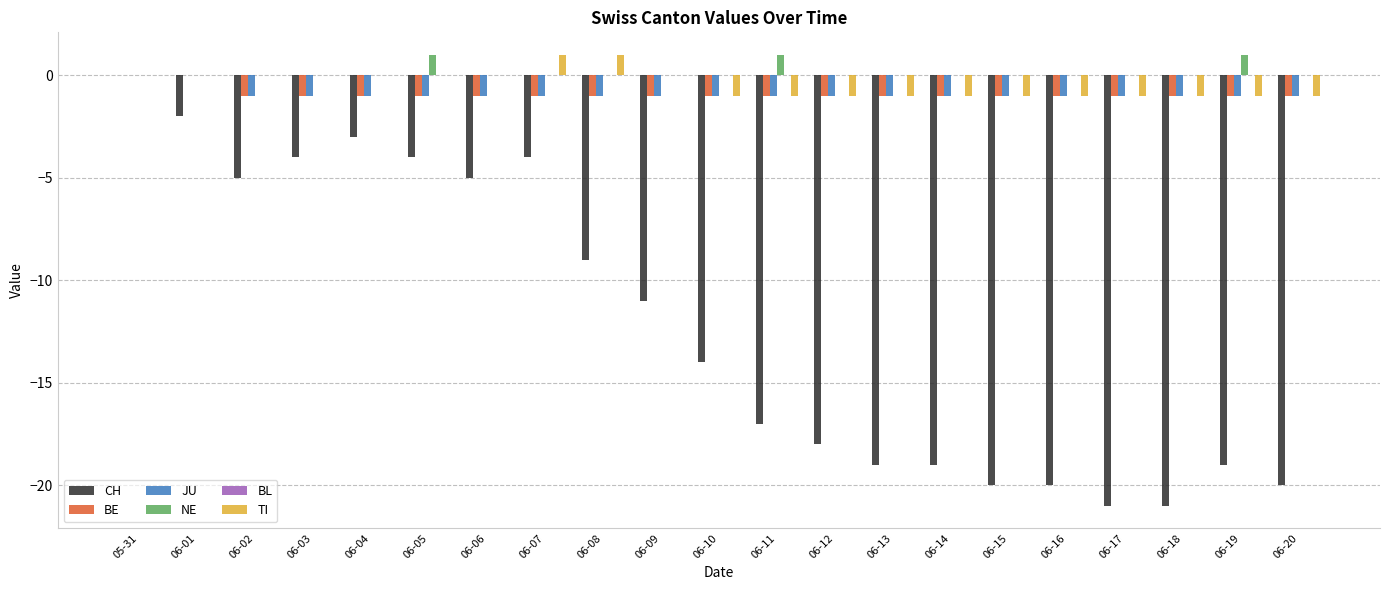

The JU series shows -1 at 06-17. True or false?

True